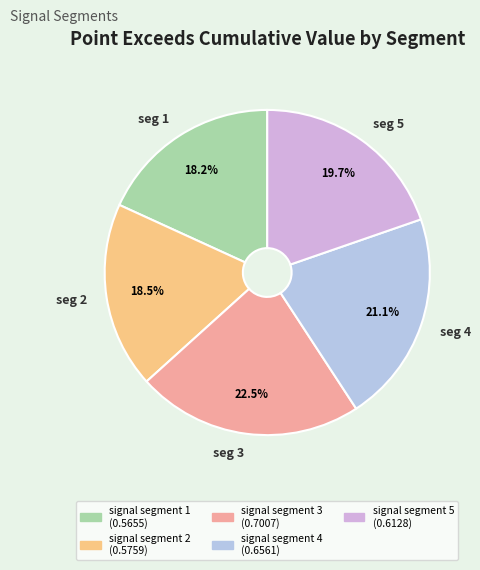

To the nearest percent, what is the average slice percentage?

20%